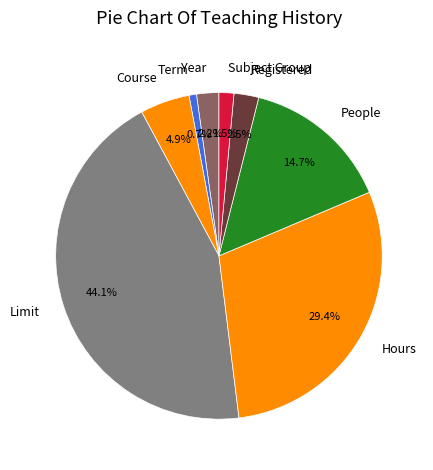

Which slice is the largest?

Limit